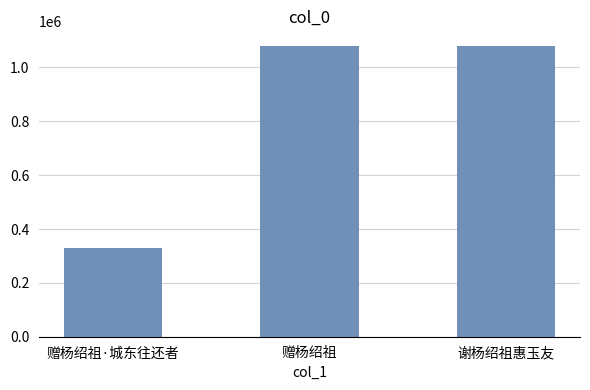

Is it true that the value at 赠杨绍祖 is 1080070?

True